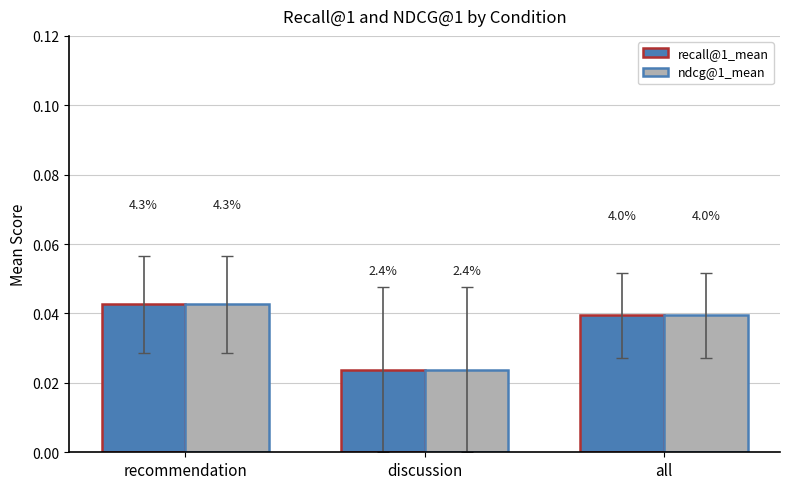

What are all the series names shown in the legend?

recall@1_mean, ndcg@1_mean